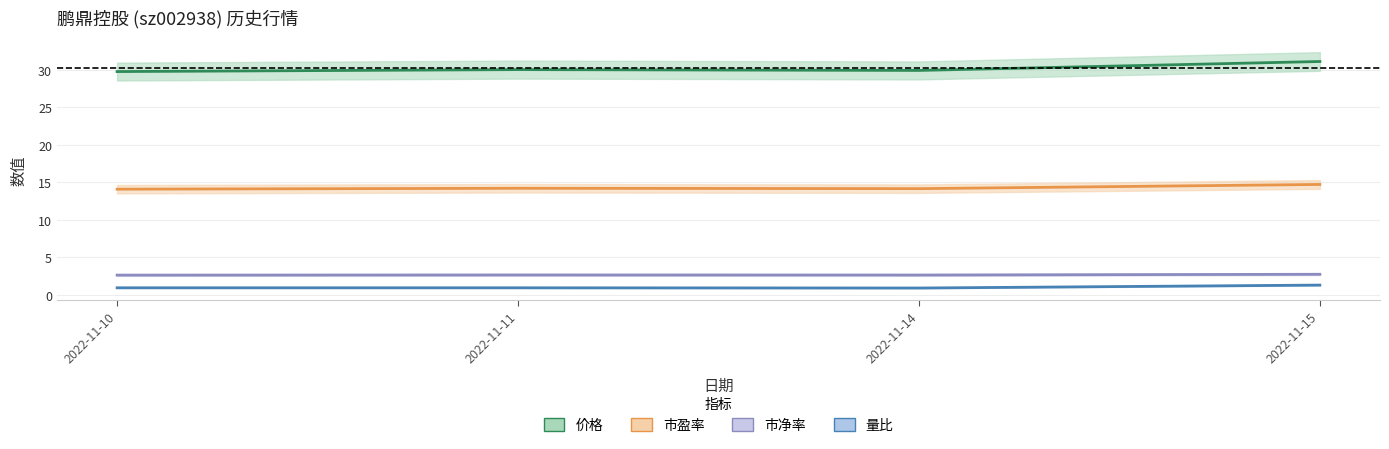

At which category is the sum across all series the highest?

2022-11-15